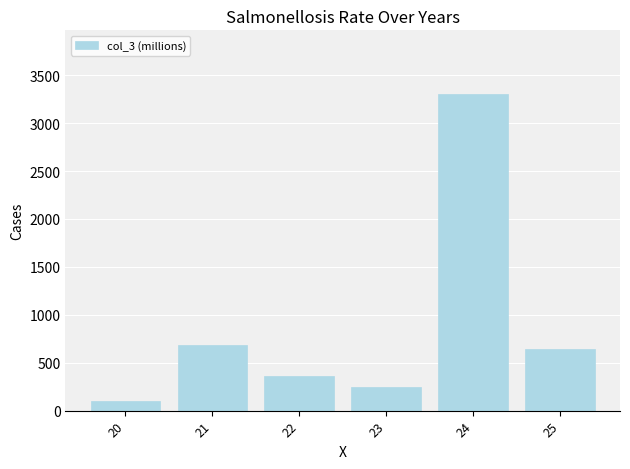

How many data points are above 644?

3